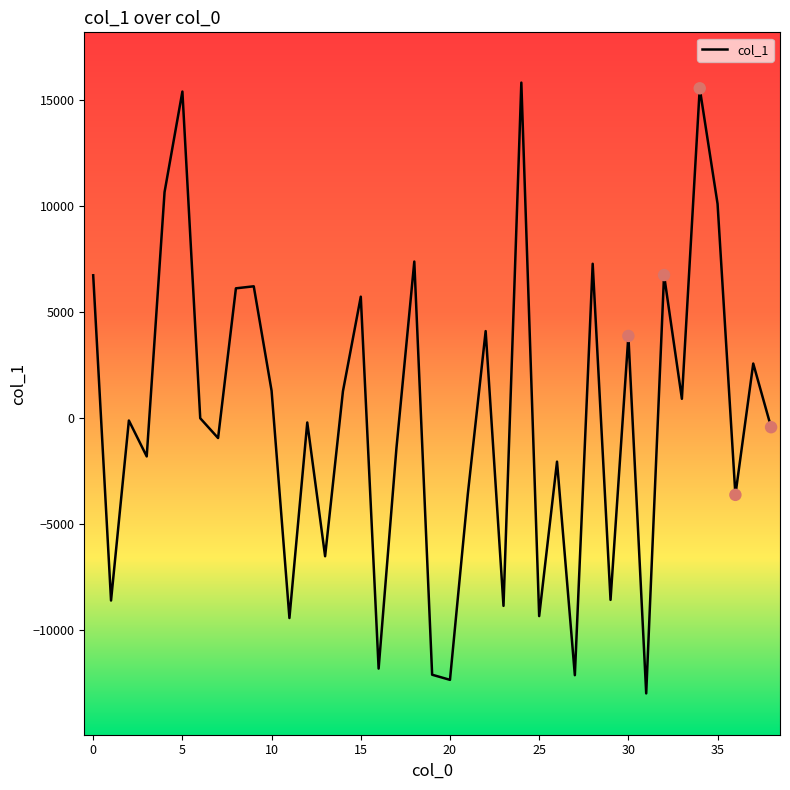

What is the difference between the maximum and minimum values?

28851.4